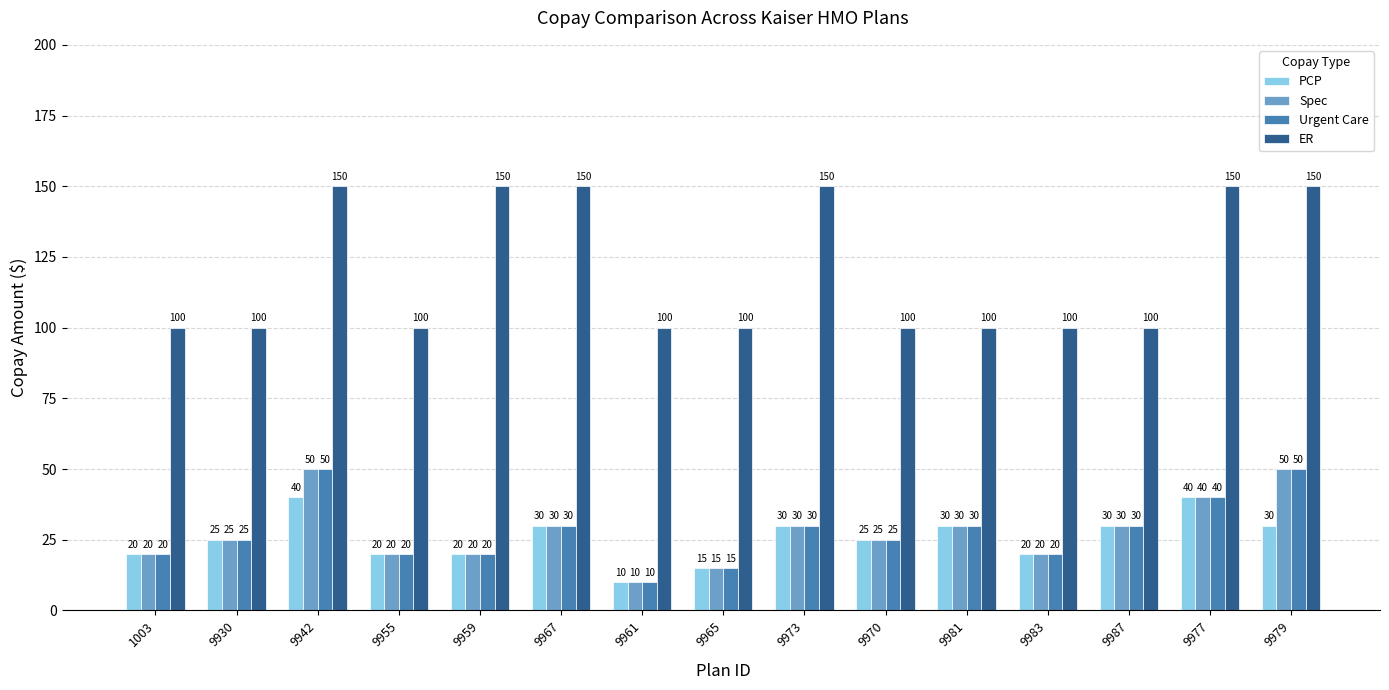

What is the sum of the ER values at 9959 and 9930?

250